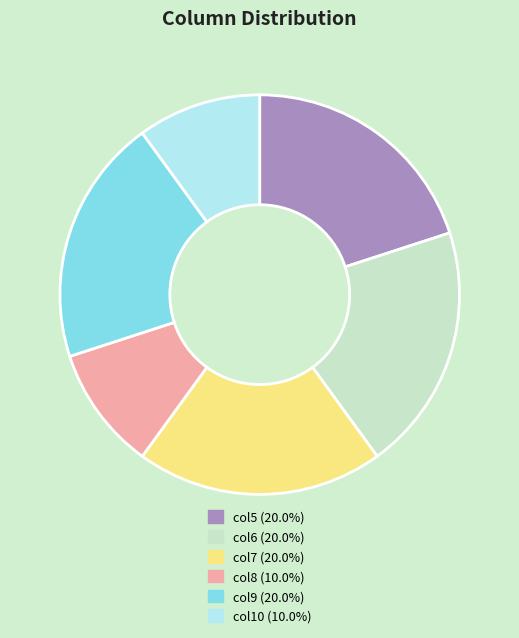

What is the ratio of the value at col9 (20.0%) to the value at col7 (20.0%)?

1.0